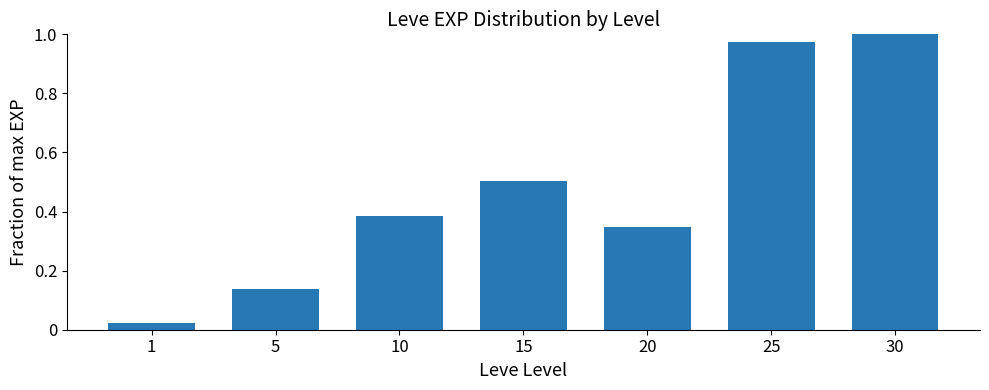

Which label corresponds to the largest value in the chart?

30